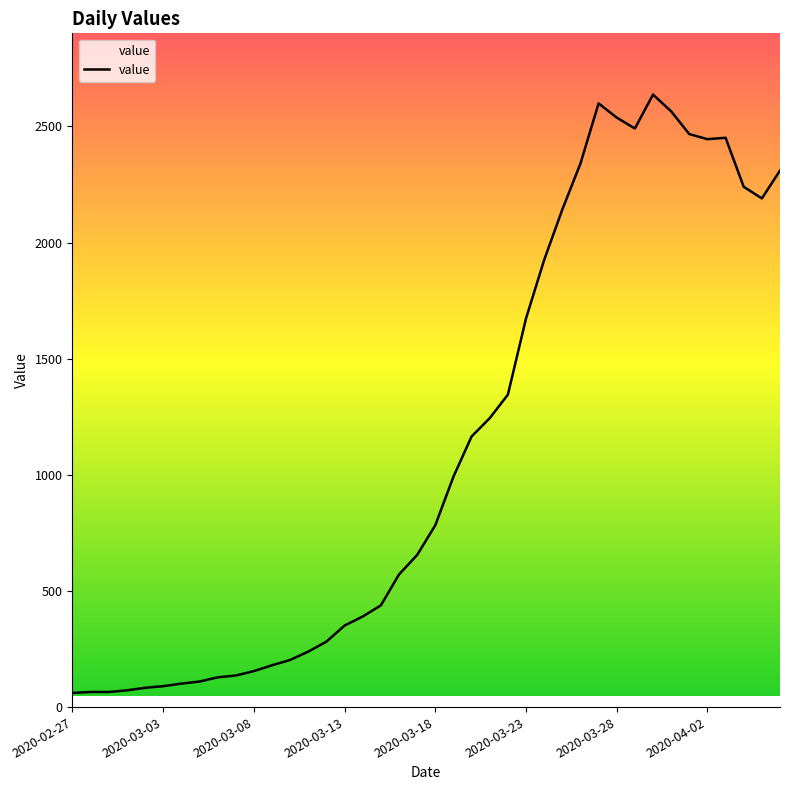

How many series are shown in this chart?

1